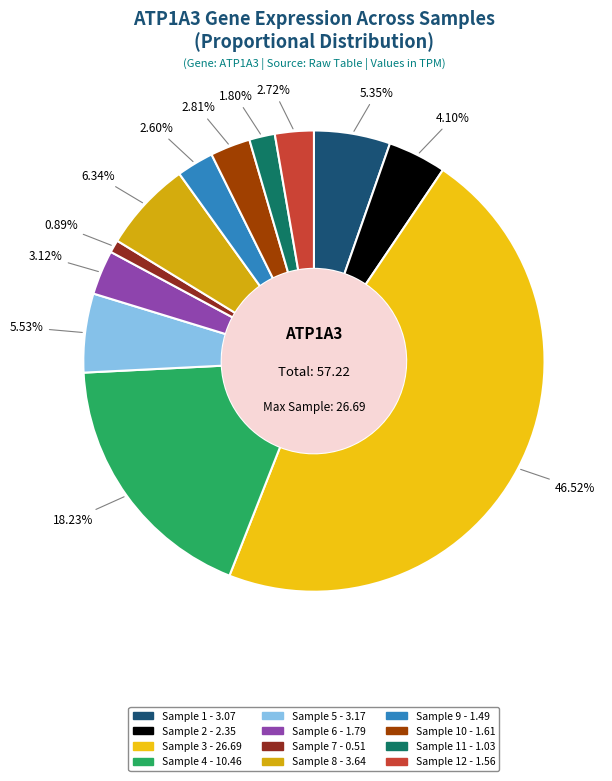

Count the number of slices in the pie.

12